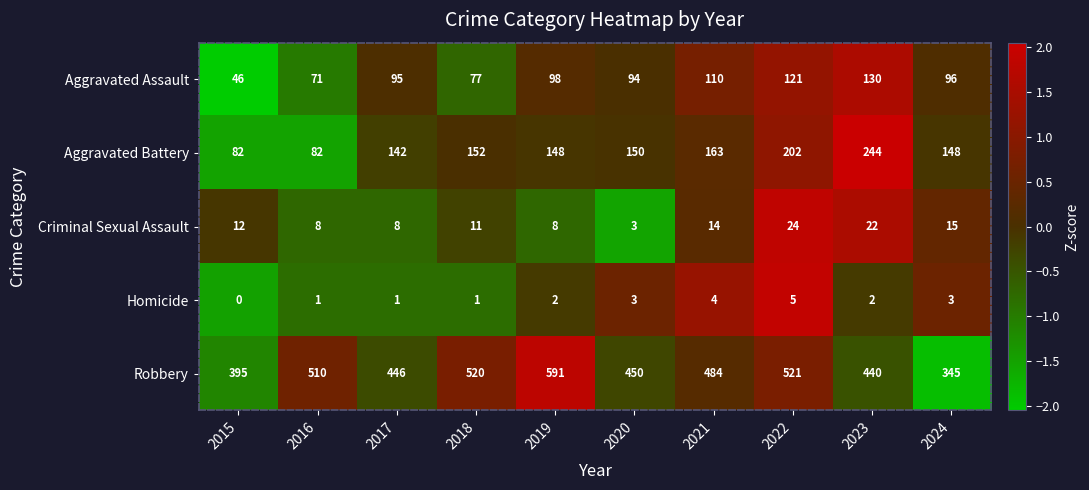

The Aggravated Assault series shows 110 at 2021. True or false?

True